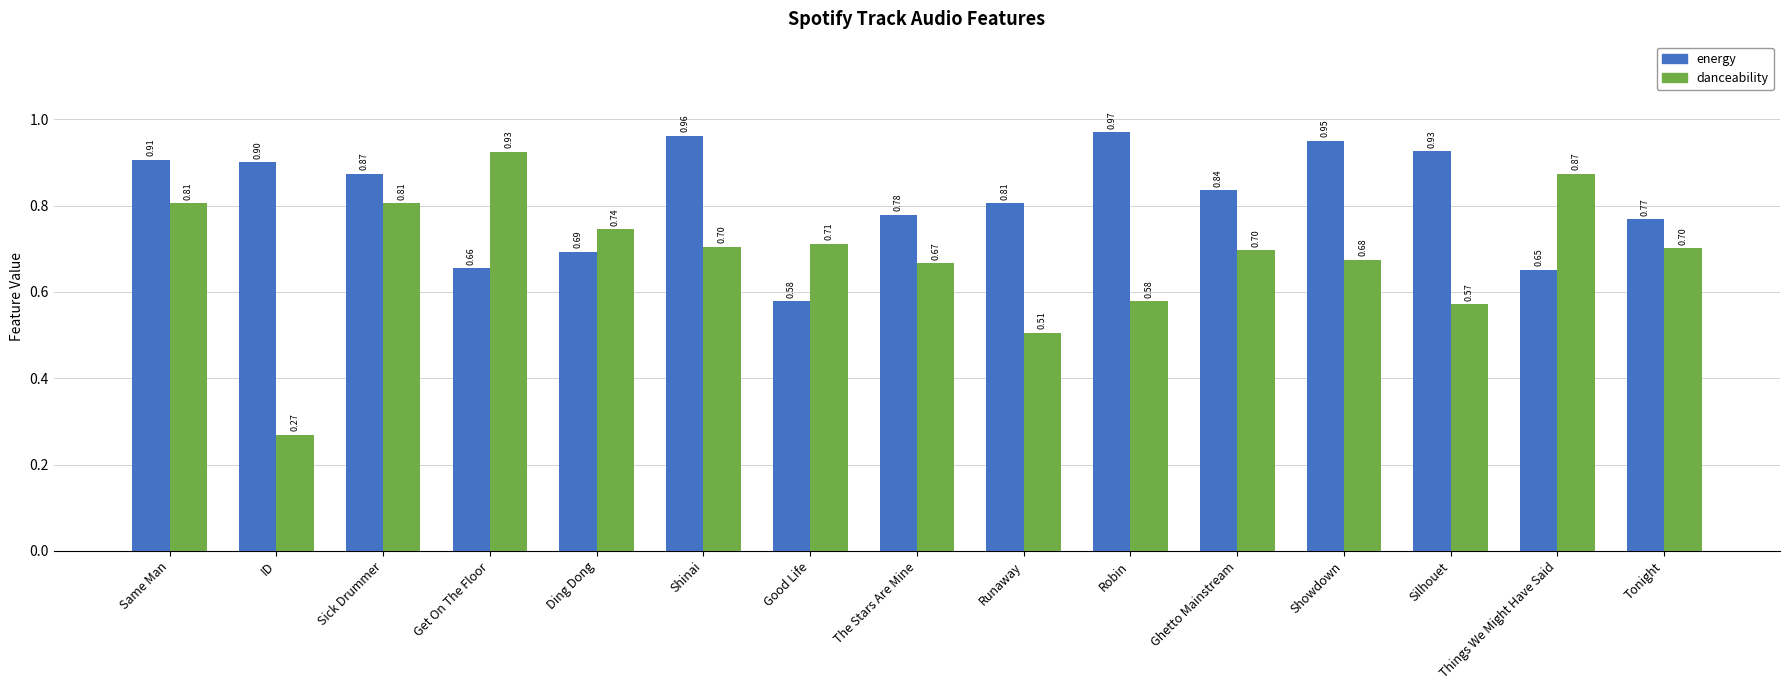

What is the total value across all series at Runaway?

1.3